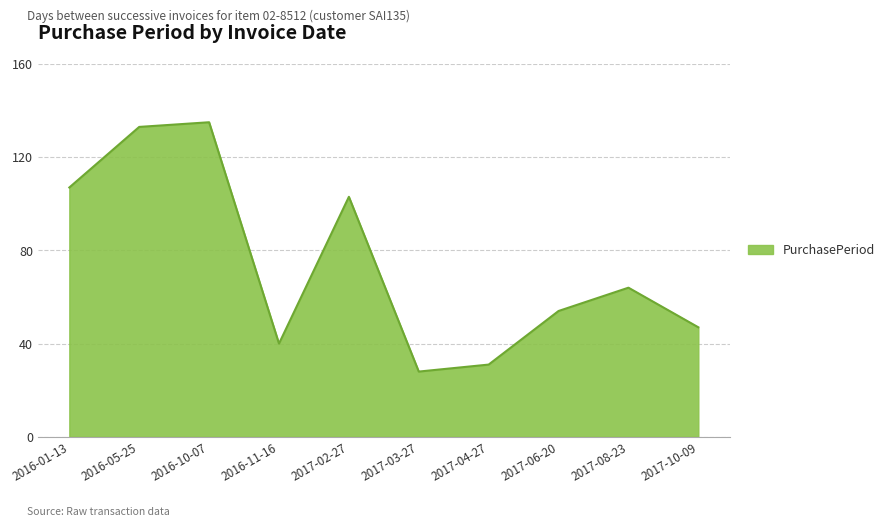

Reading left to right, list all the values displayed in this chart.

107	133	135	40	103	28	31	54	64	47